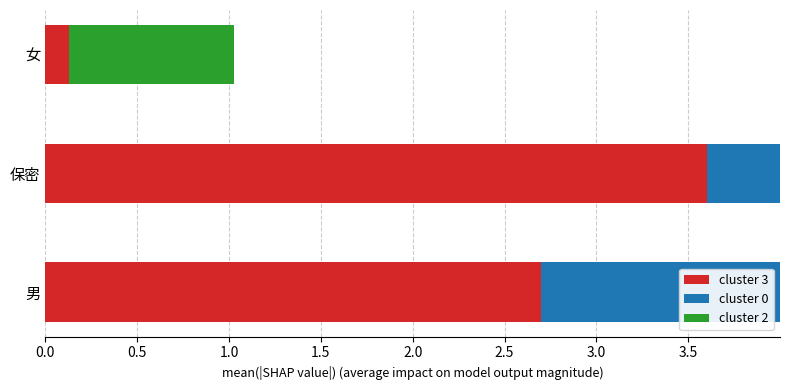

What is the sum of all cluster 2 values?

2.2